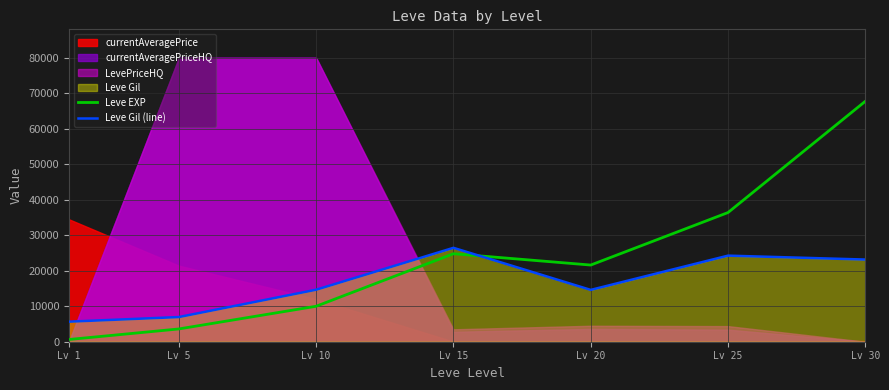

What is the maximum value for Leve EXP?

67730